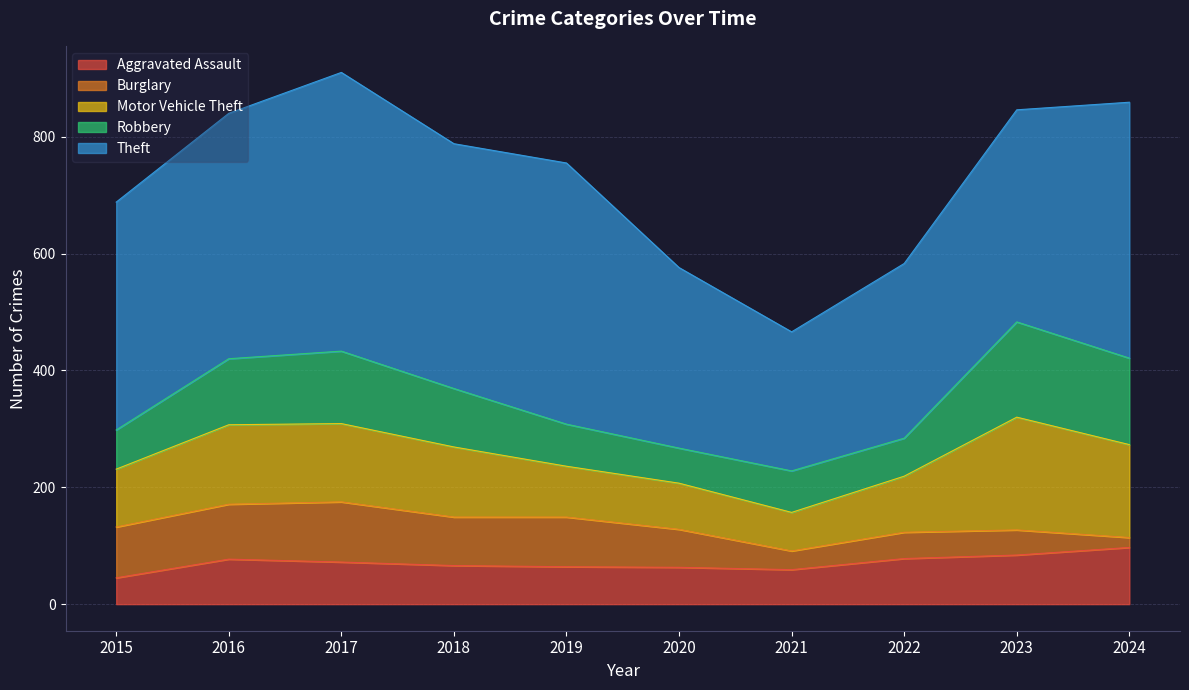

Reading left to right, what are all the values shown in this chart?

Aggravated Assault: 2015=45	2016=77	2017=72	2018=66	2019=64	2020=63	2021=59	2022=78	2023=84	2024=97
Burglary: 2015=87	2016=94	2017=103	2018=83	2019=85	2020=65	2021=32	2022=45	2023=43	2024=17
Motor Vehicle Theft: 2015=99	2016=136	2017=134	2018=120	2019=87	2020=79	2021=66	2022=96	2023=193	2024=159
Robbery: 2015=67	2016=113	2017=124	2018=100	2019=72	2020=60	2021=71	2022=65	2023=163	2024=148
Theft: 2015=390	2016=420	2017=477	2018=419	2019=447	2020=309	2021=238	2022=299	2023=363	2024=438